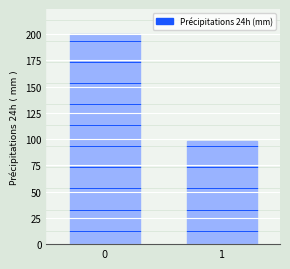

What is the average value?

149